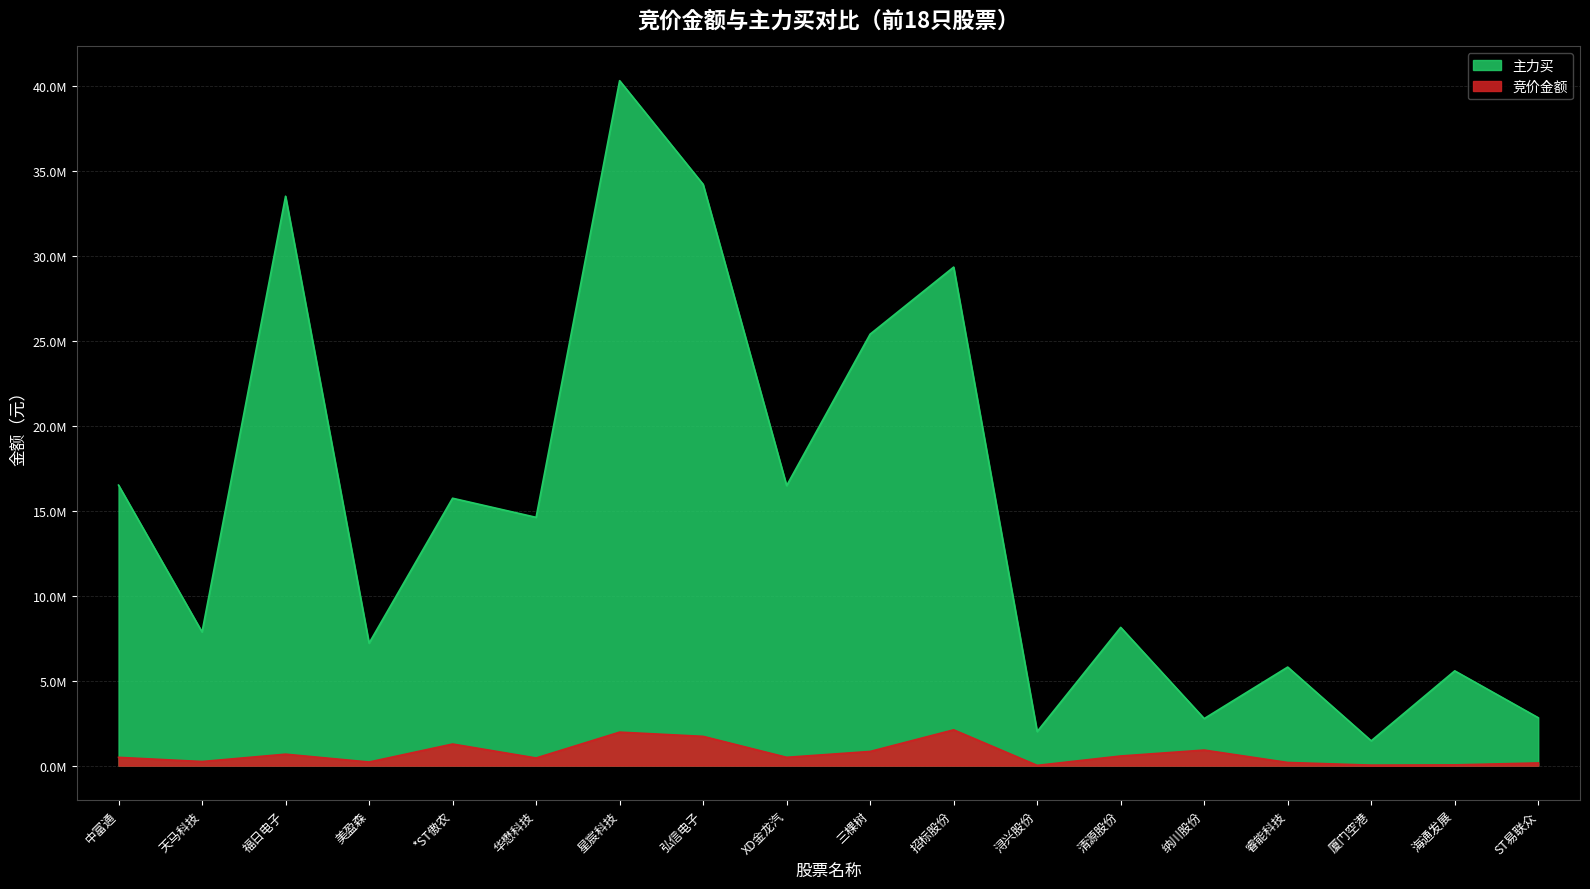

Where is the first local minimum for 竞价金额?

天马科技